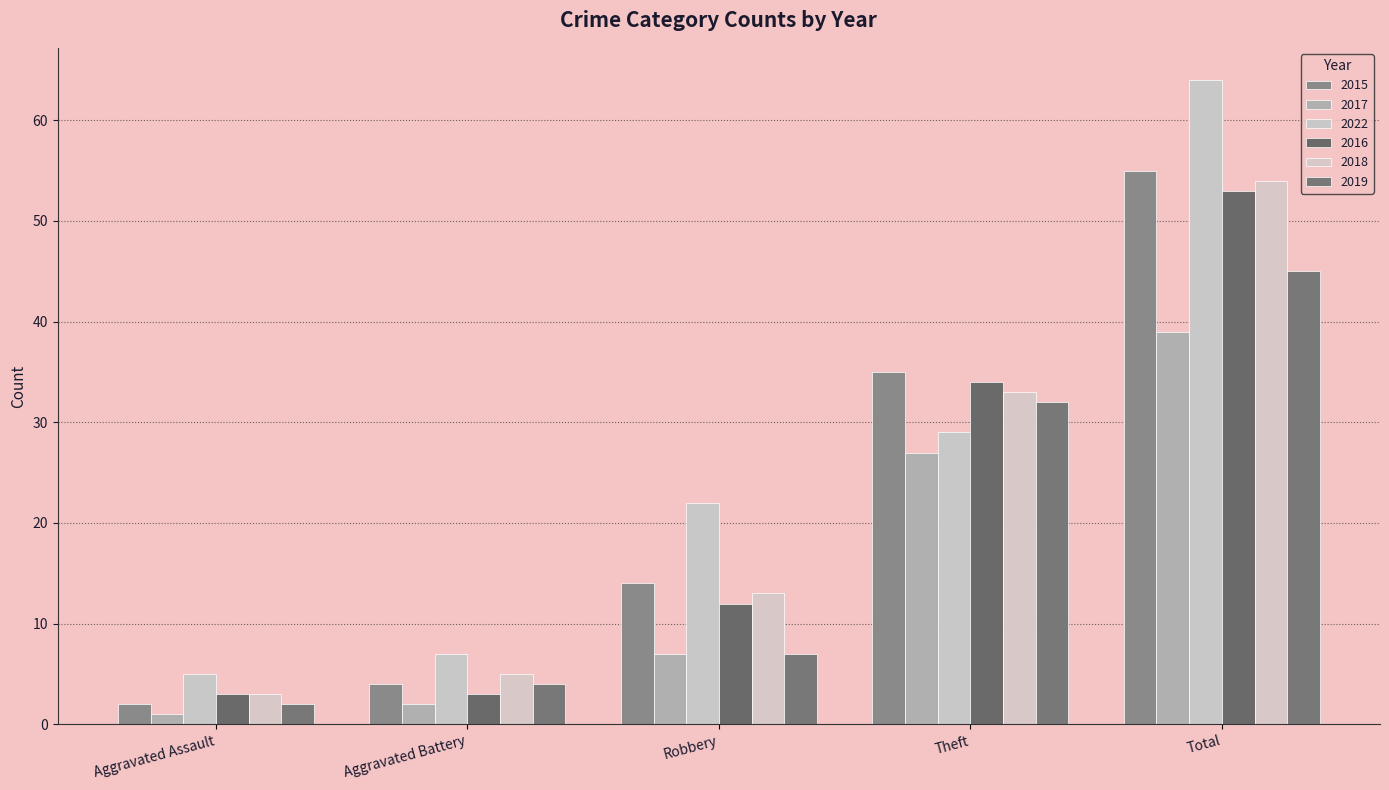

What is the maximum value shown in the chart?

64